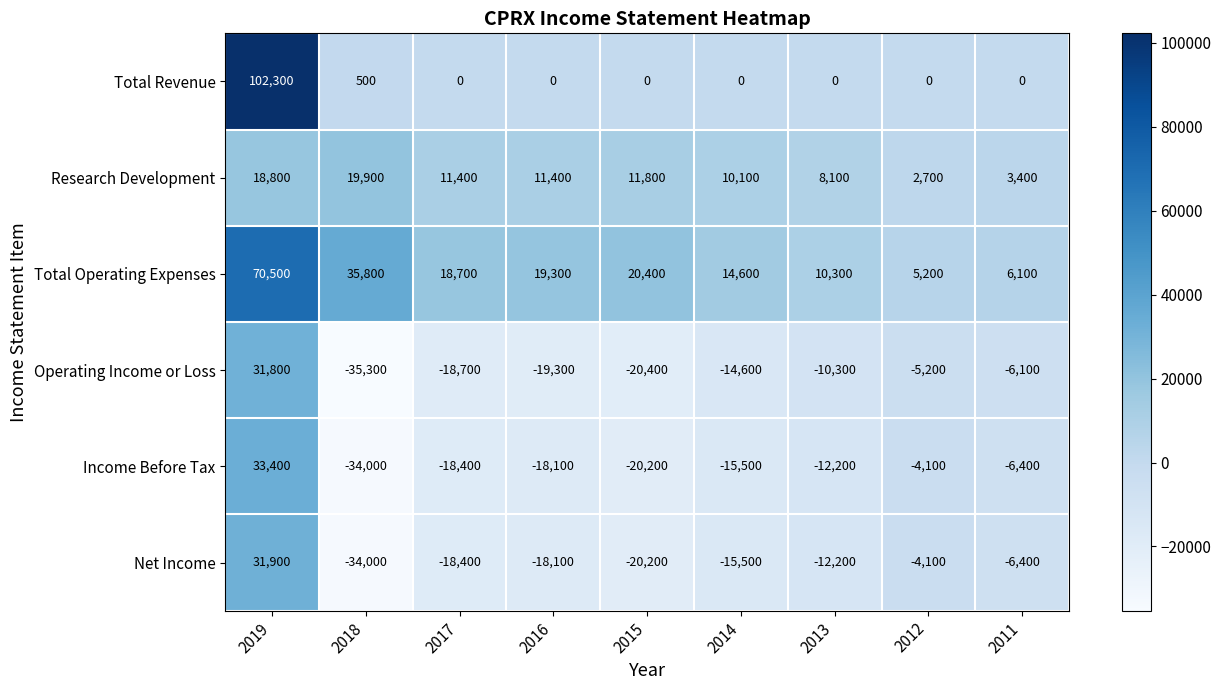

The value of Total Operating Expenses at 2017 is 18700. True or false?

True